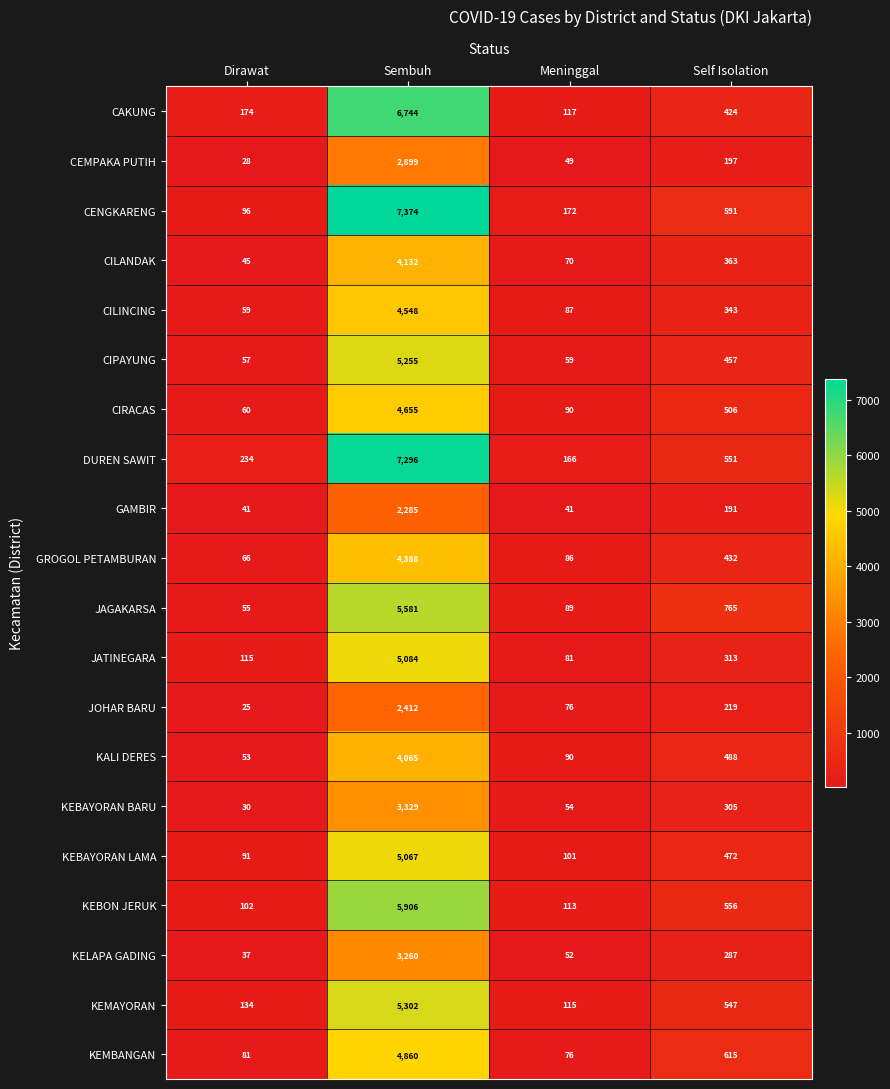

Which series has the widest spread of values?

CENGKARENG